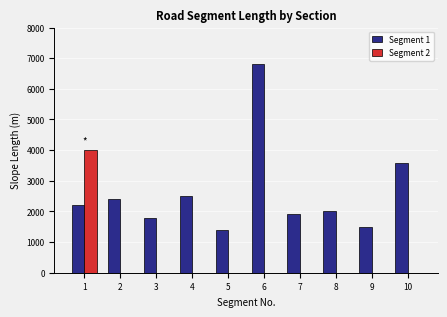

Between 4 and 10, which series saw the biggest shift?

Segment 1